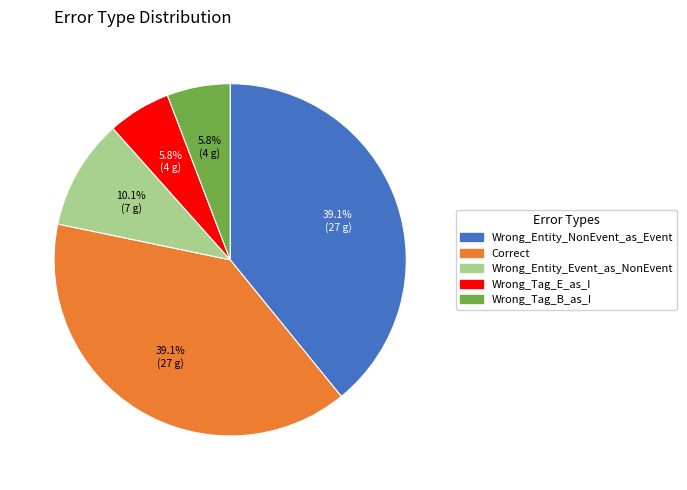

Is Correct the majority of the pie?

No